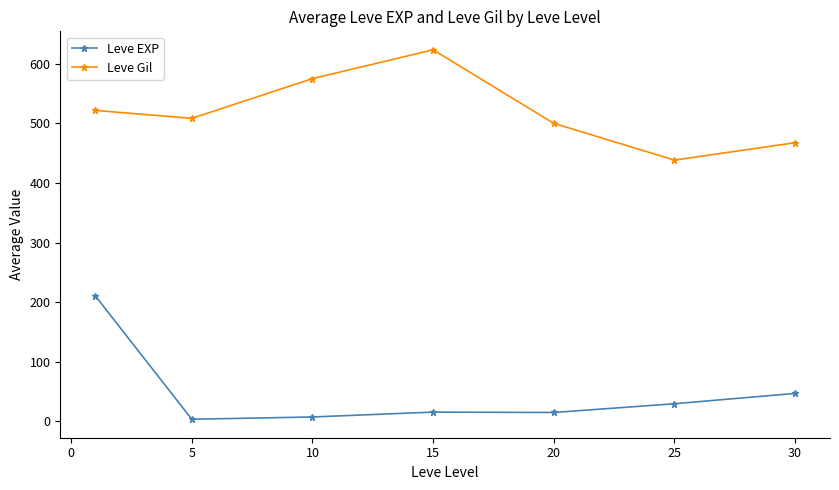

Rank the series by their maximum value, from lowest to highest.

Leve EXP, Leve Gil